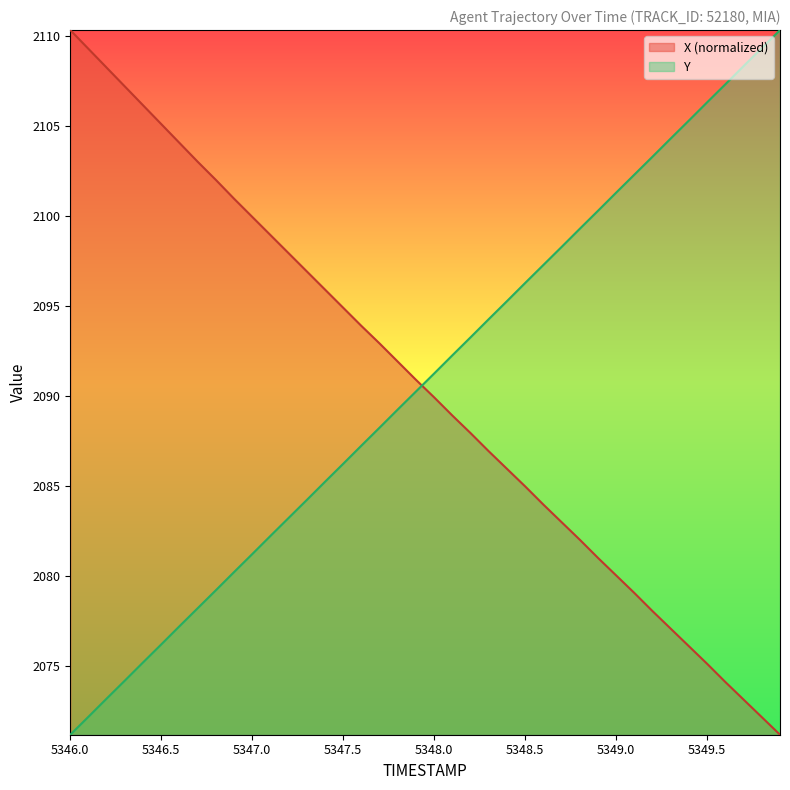

What is the value of the Y point at the 30th from the left?

2100.3